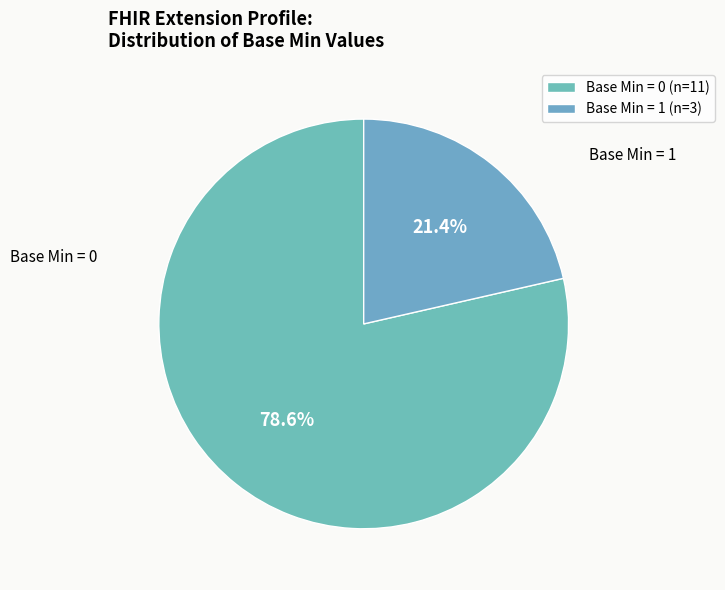

Is there any slice that represents more than half of the pie?

Yes